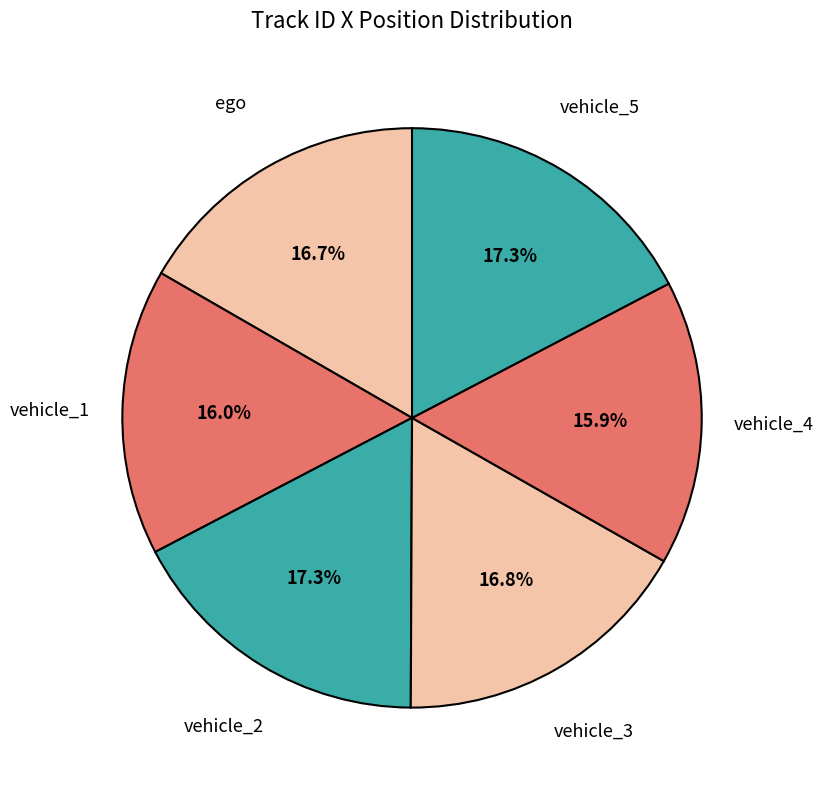

How many segments does this pie chart have?

6